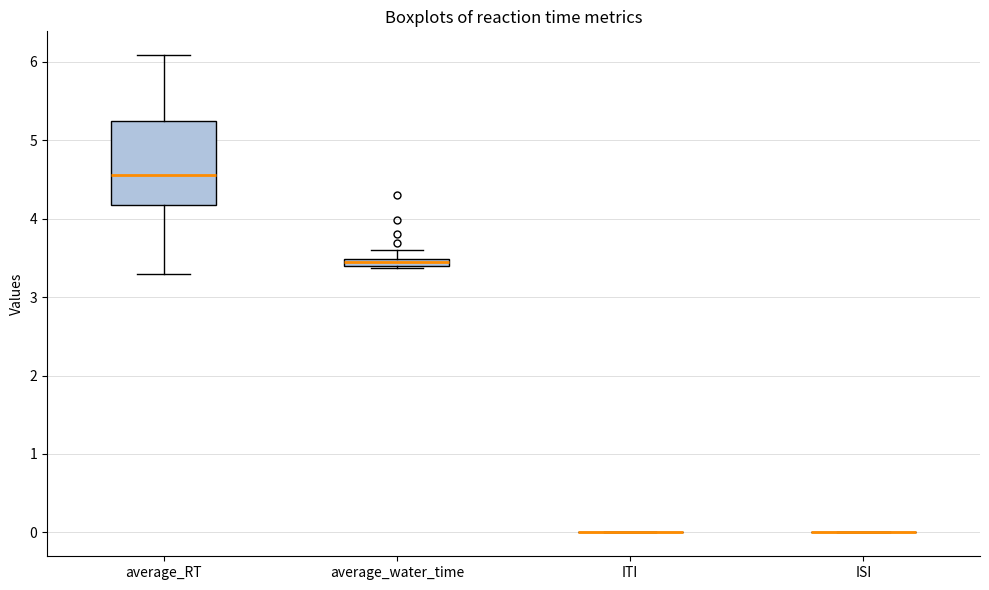

Comparing the boxes themselves (not the whiskers), which one is the tallest?

average_RT